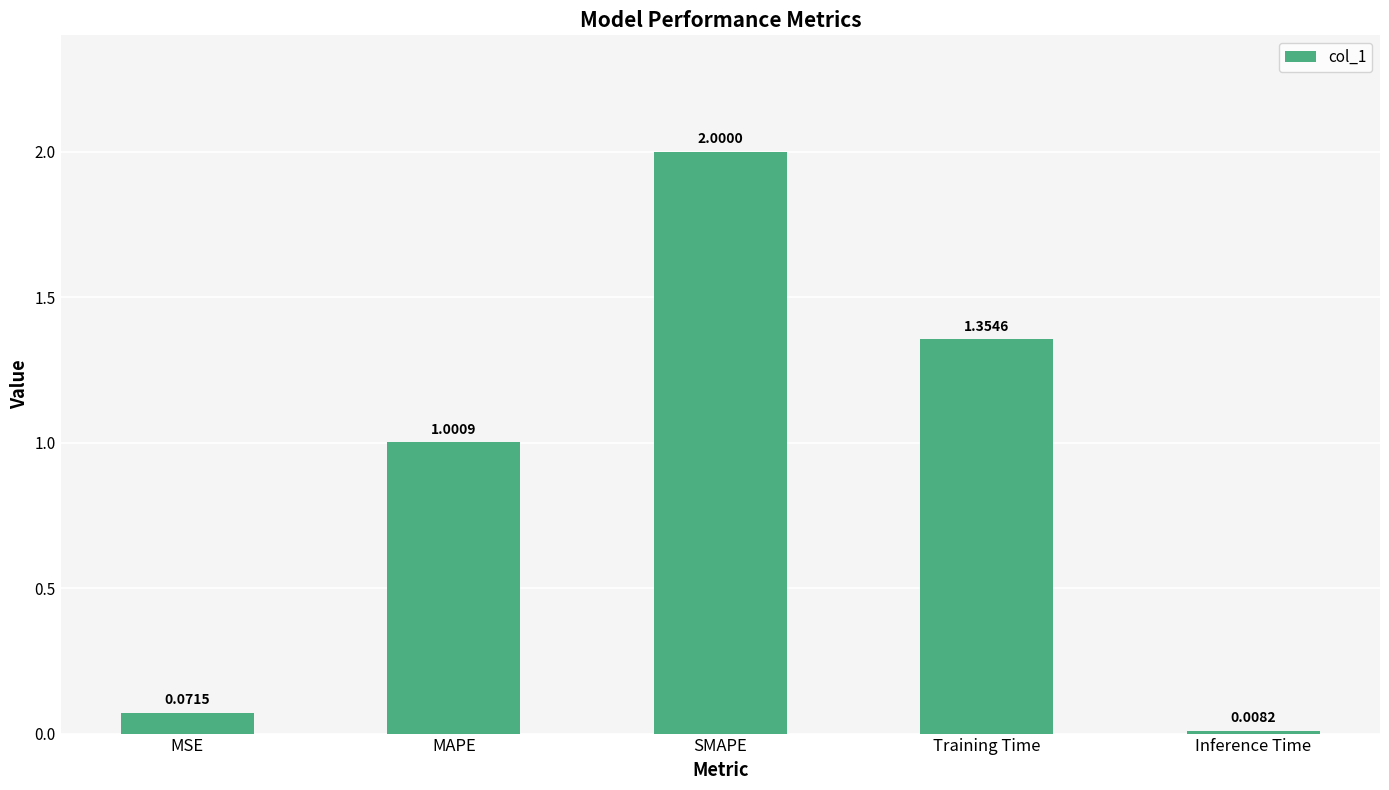

At which label is the value closest to 1?

MAPE